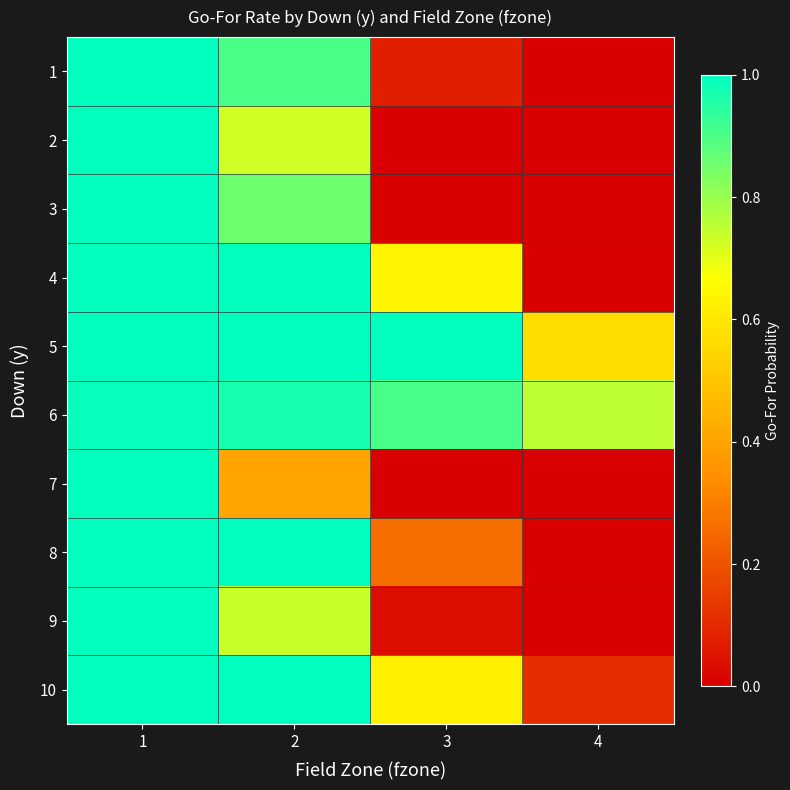

Count the number of data series in this chart.

10